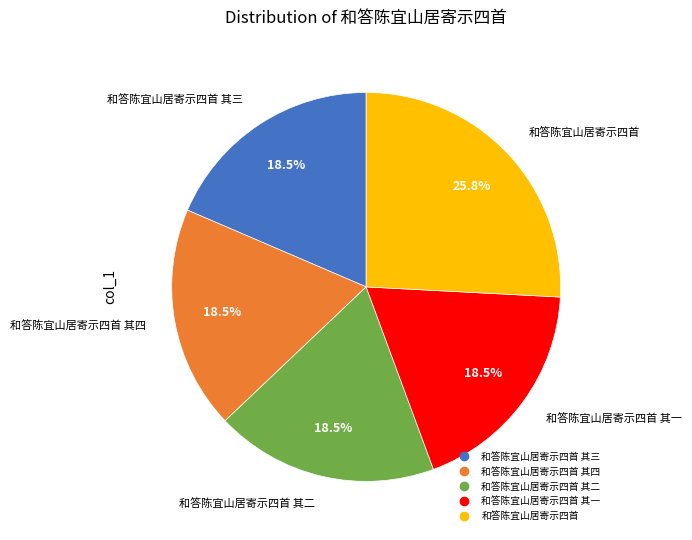

Does any single category account for the majority?

No